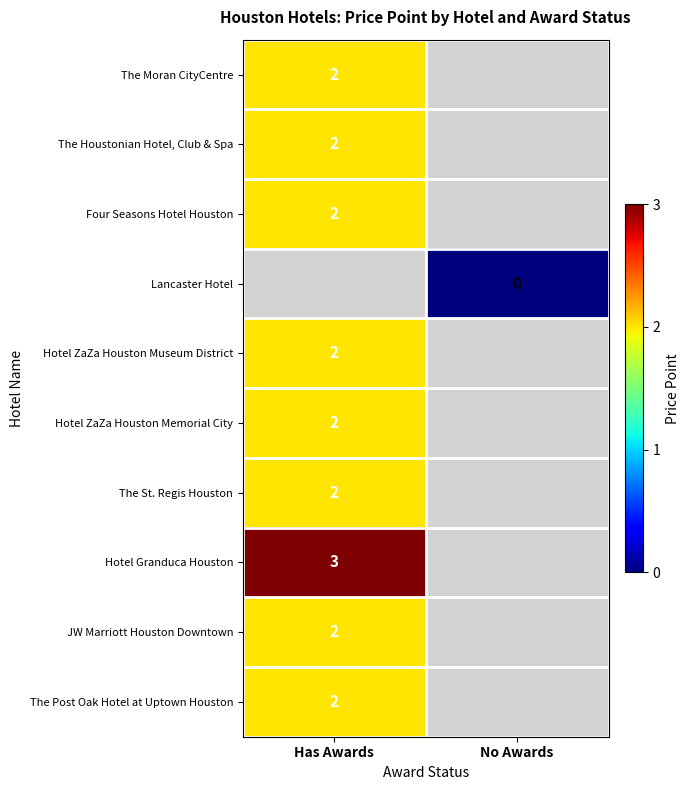

The The Moran CityCentre series shows 2 at Has Awards. True or false?

True